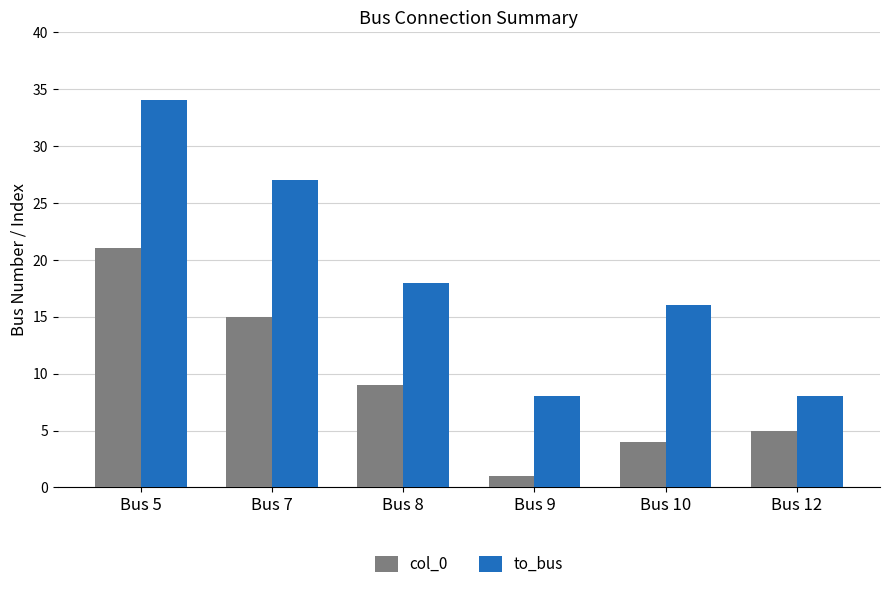

Which series has the largest total across all categories?

to_bus